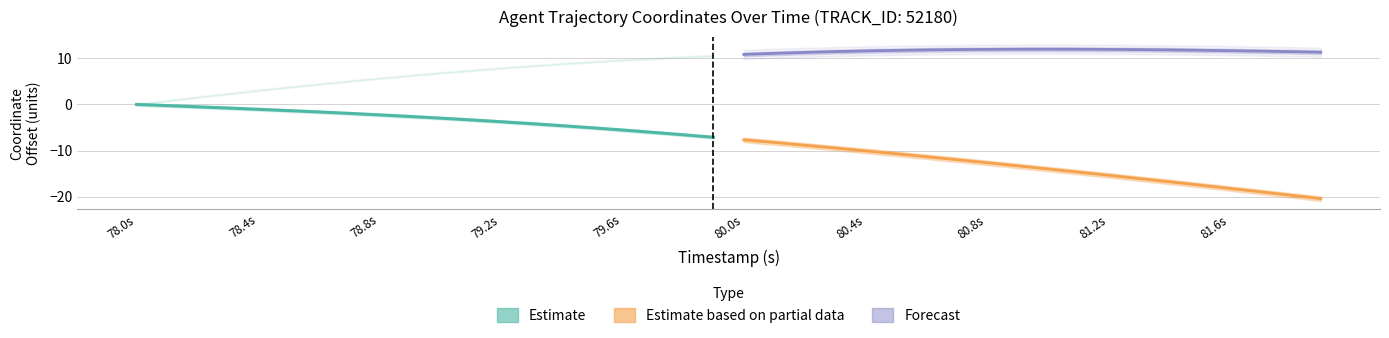

What is the label of the 5th point from the left?

79.6s